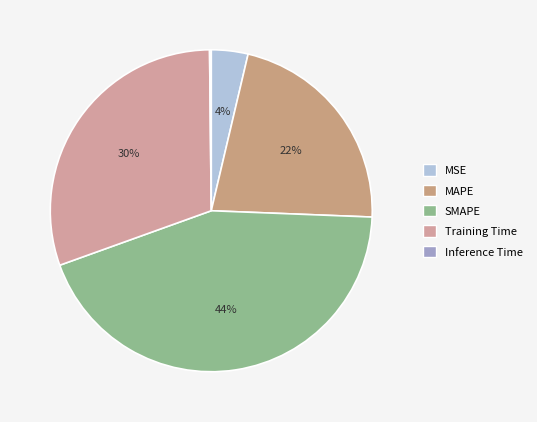

Is it true that Training Time is 40% of the pie?

False